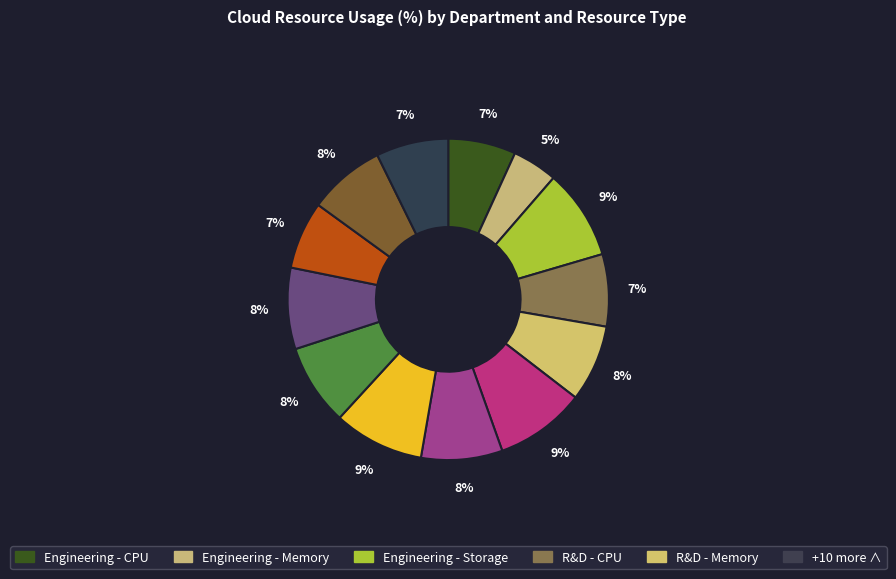

How many segments does this pie chart have?

13